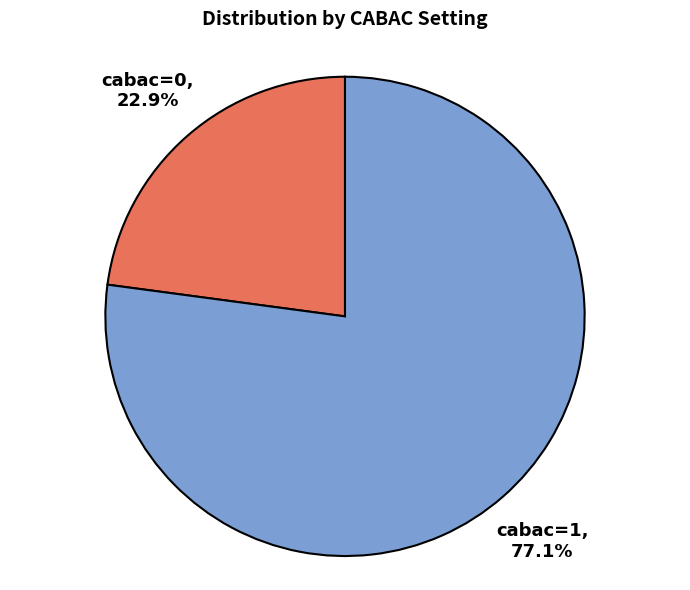

To the nearest percent, what percentage of the pie is cabac=0?

23%